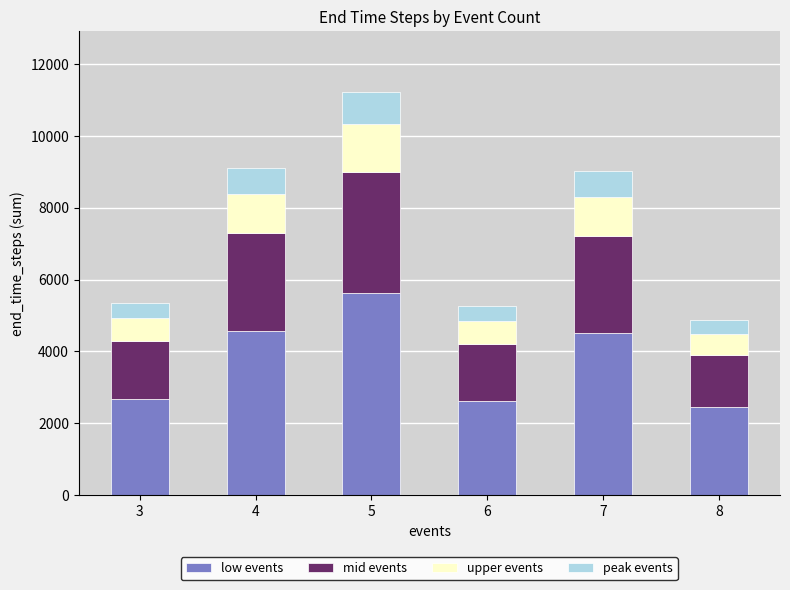

The value of low events at 7 is 7613. True or false?

False